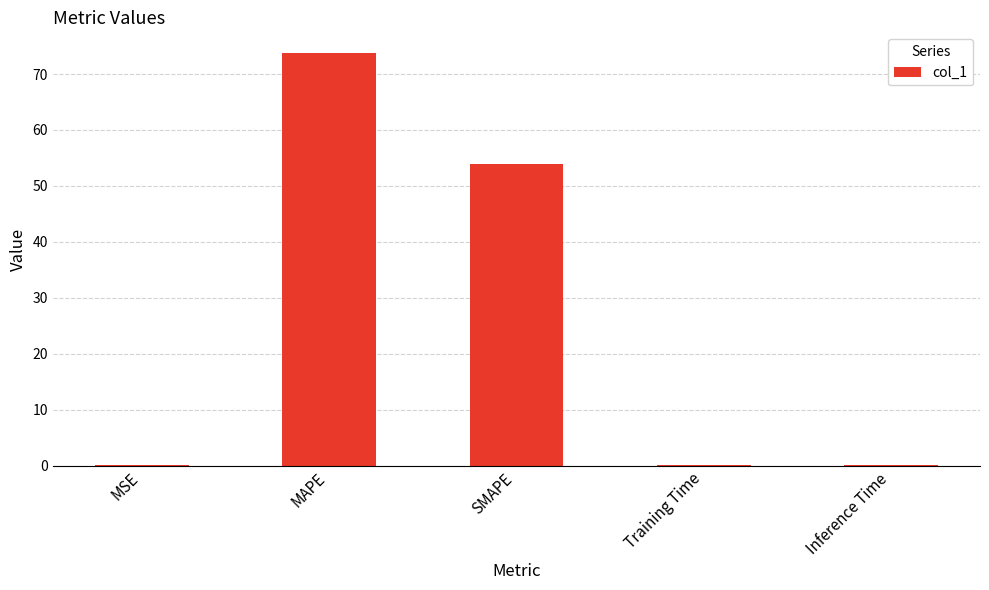

Between SMAPE and MAPE, which is larger?

MAPE